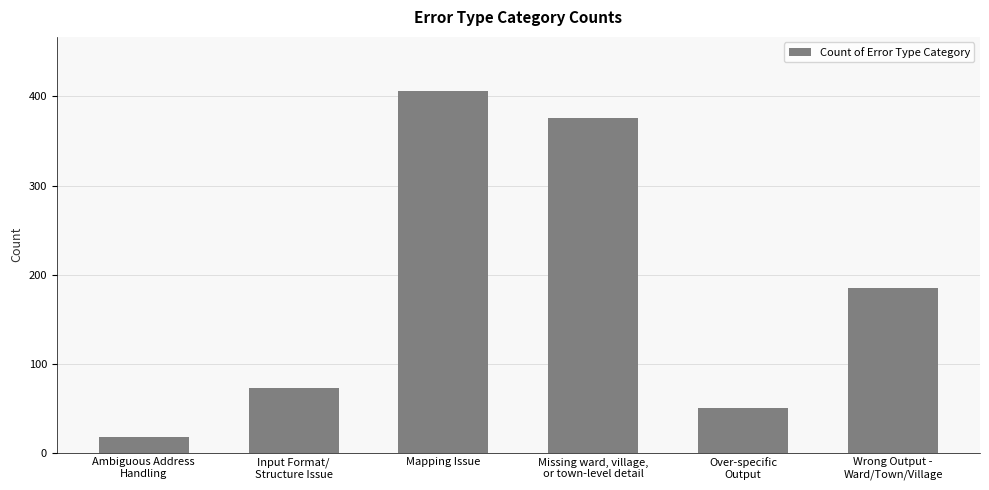

Count the number of data series in this chart.

1